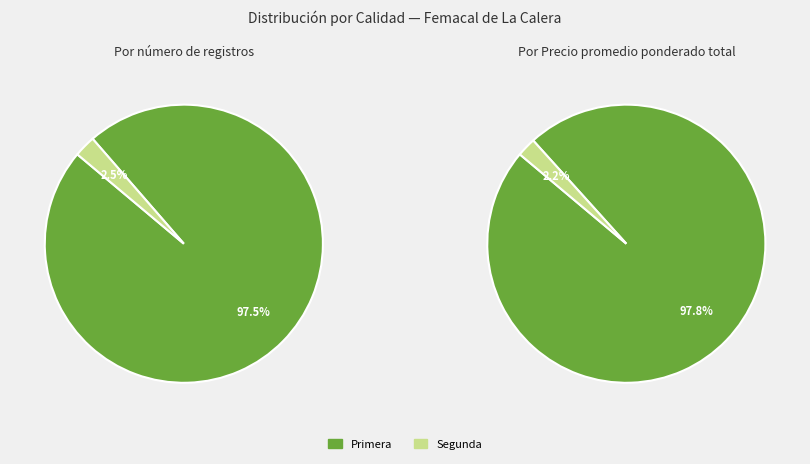

Combined, do 20 and 14 account for over 50%?

No